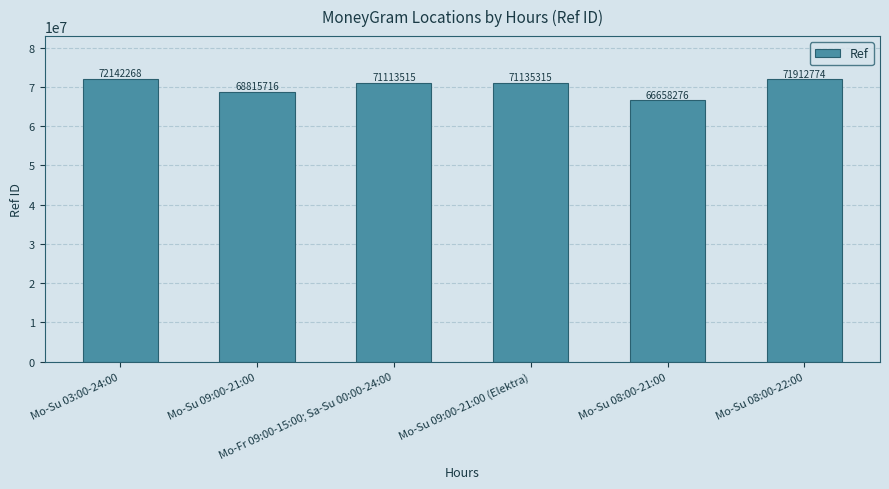

What is the label of the 6th bar from the right?

Mo-Su 03:00-24:00